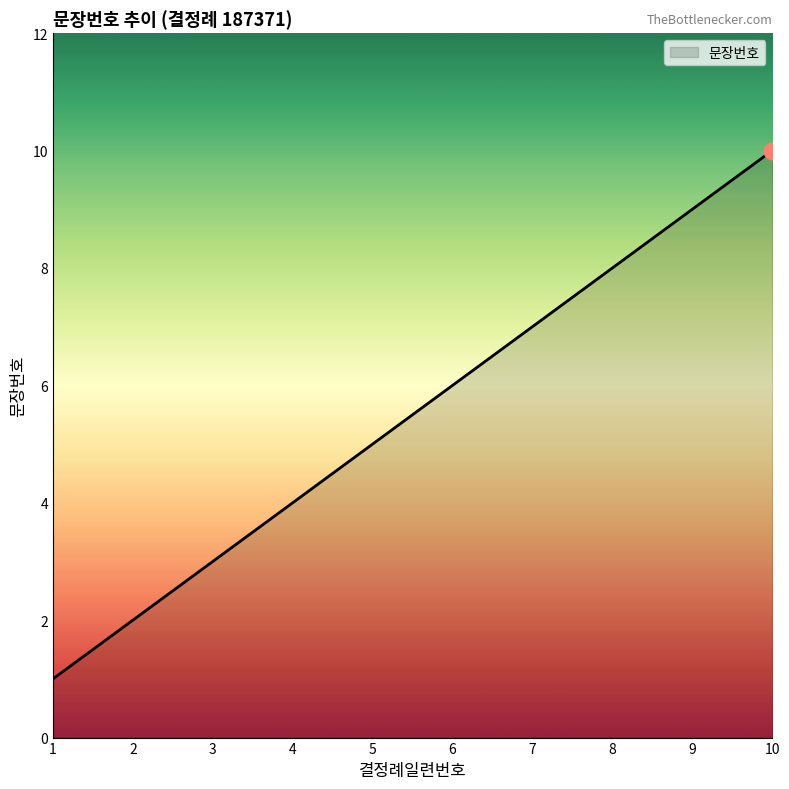

What is the ratio of the value at 8 to the value at 4?

2.0